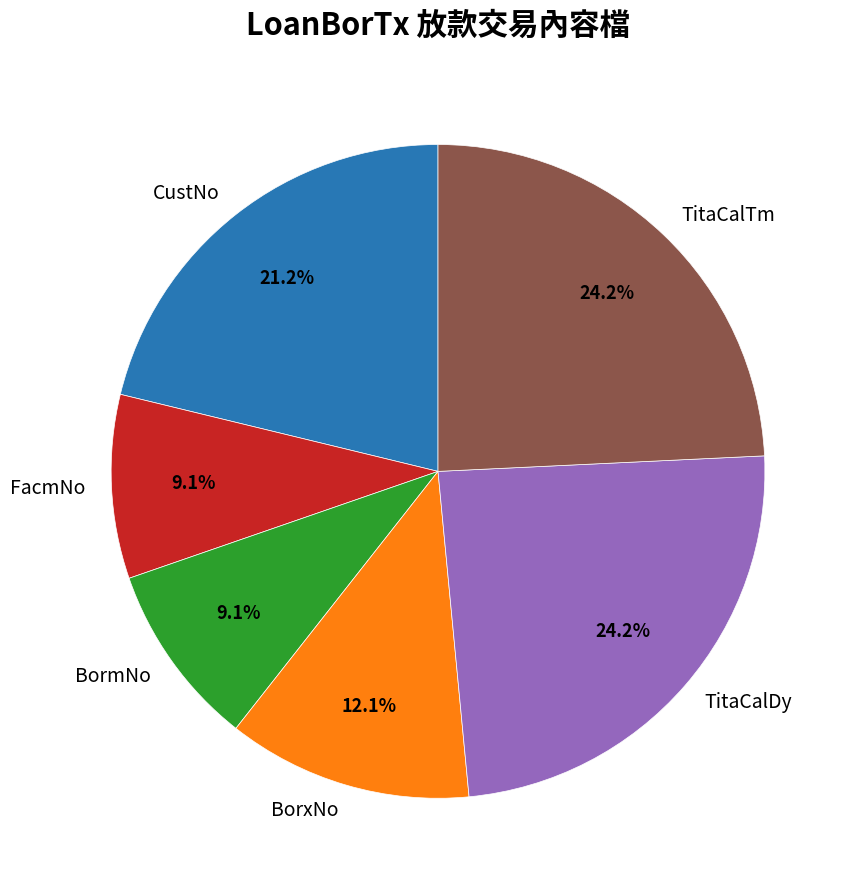

To the nearest percent, what portion does BormNo represent?

9%